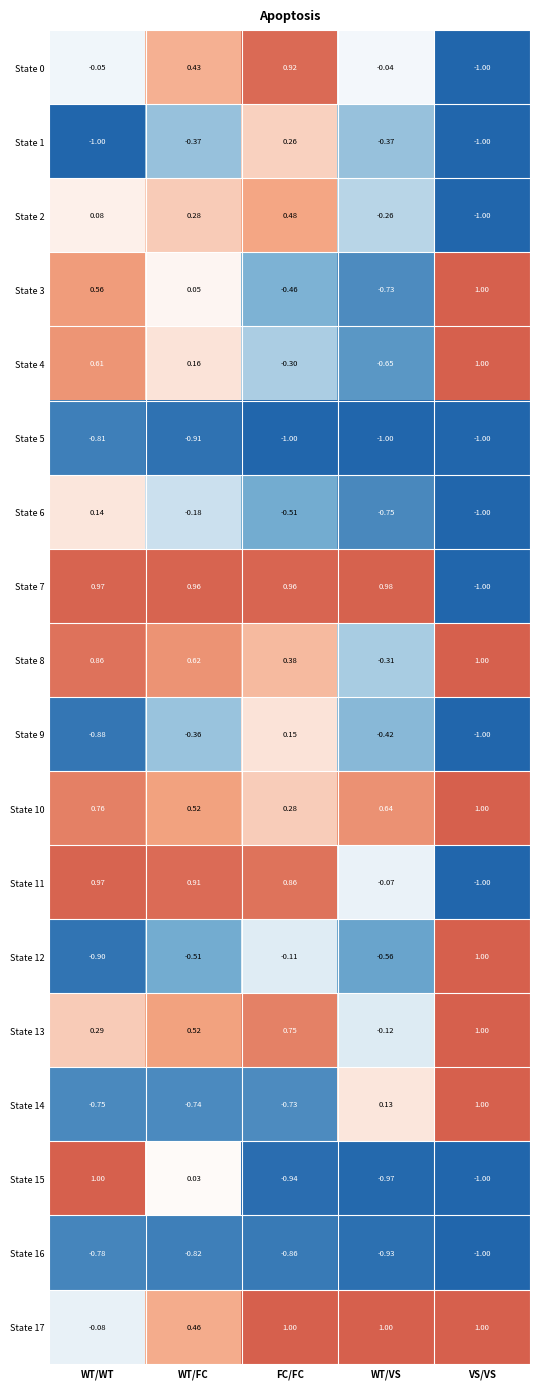

At which label does State 12 reach its peak?

VS/VS